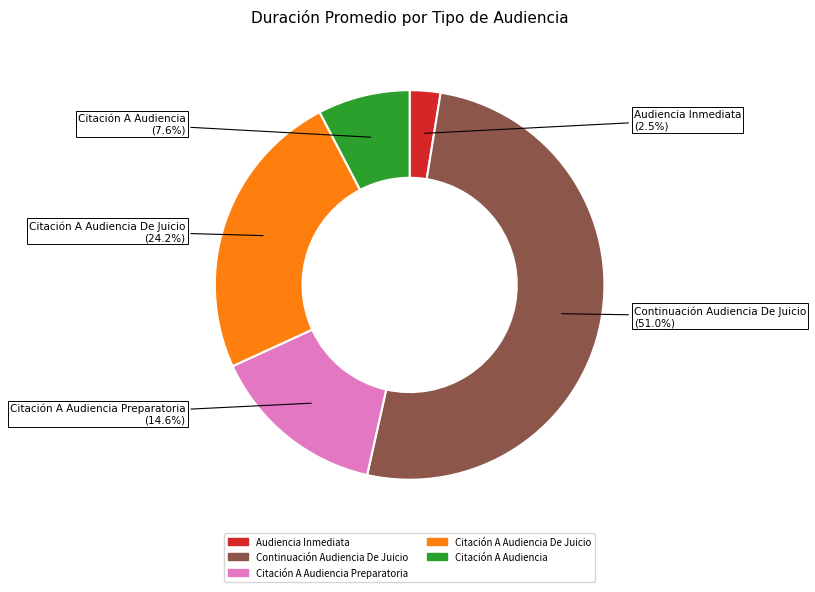

Is there any slice that represents more than half of the pie?

Yes